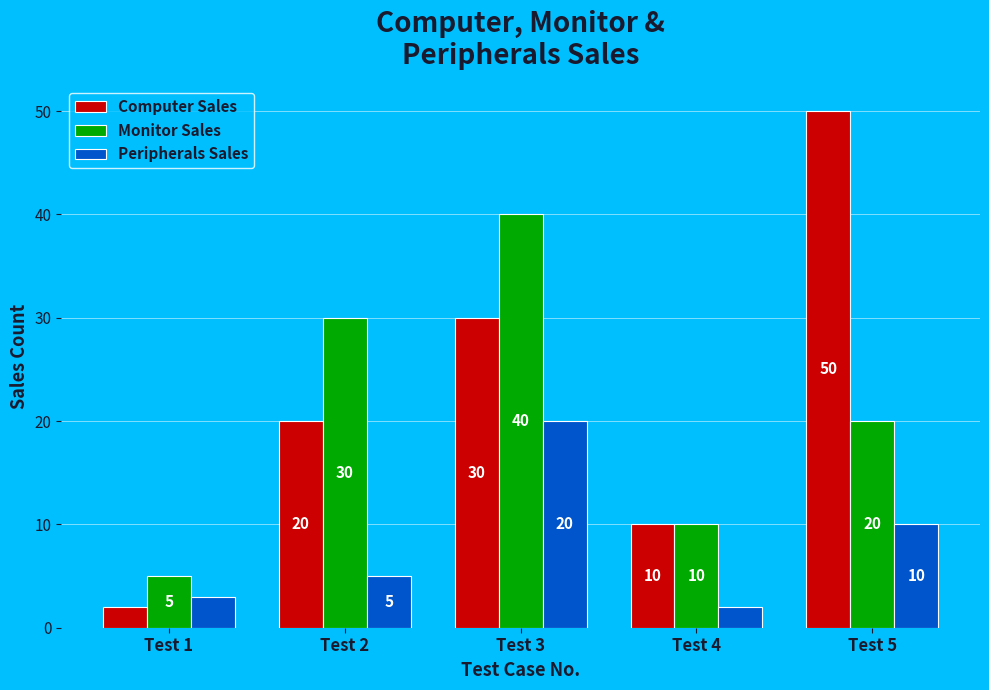

What is the minimum value for Peripherals Sales?

2